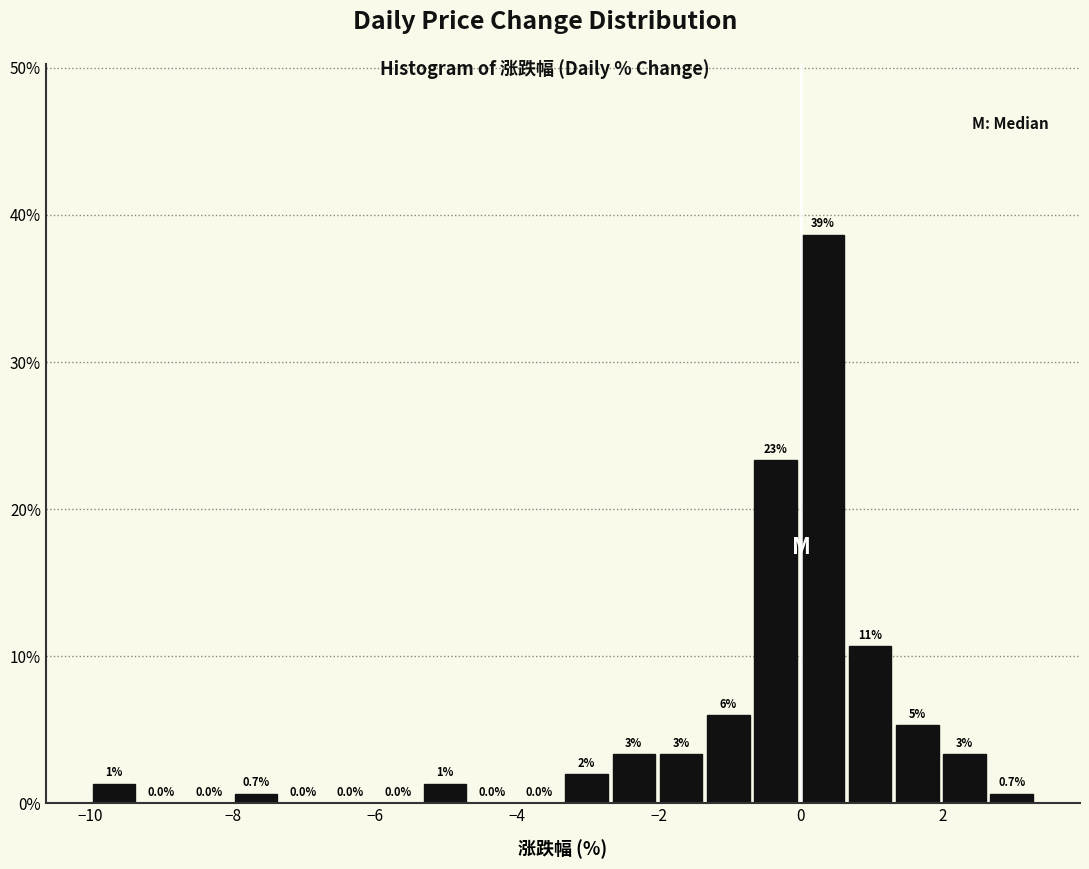

Around what value on the x-axis is the tallest bar? Give the approximate position of its centre, as read against the axis.

0.4